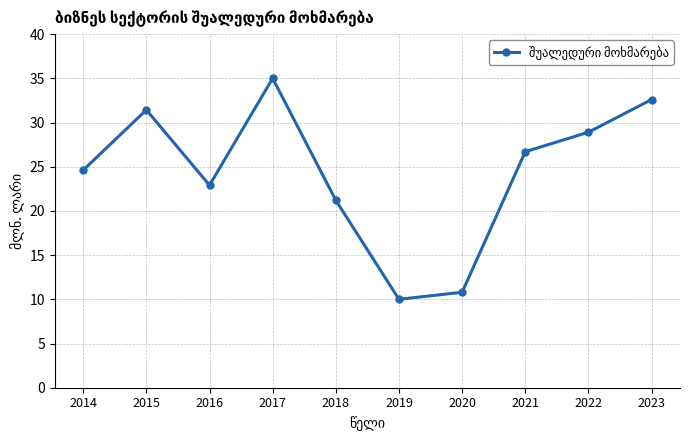

Rank the categories by value from lowest to highest.

2019, 2020, 2018, 2016, 2014, 2021, 2022, 2015, 2023, 2017